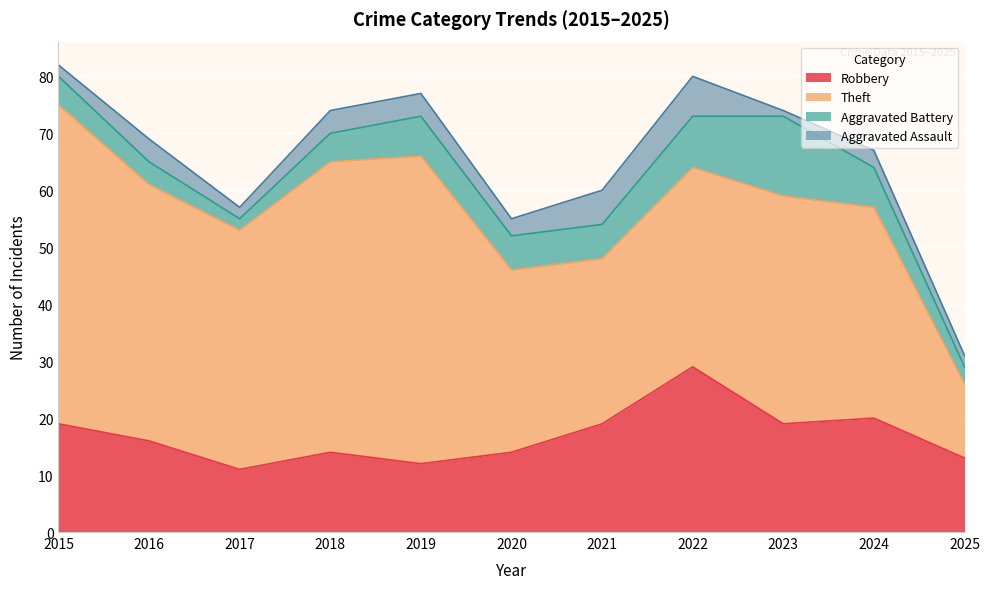

What is the greatest value displayed?

56